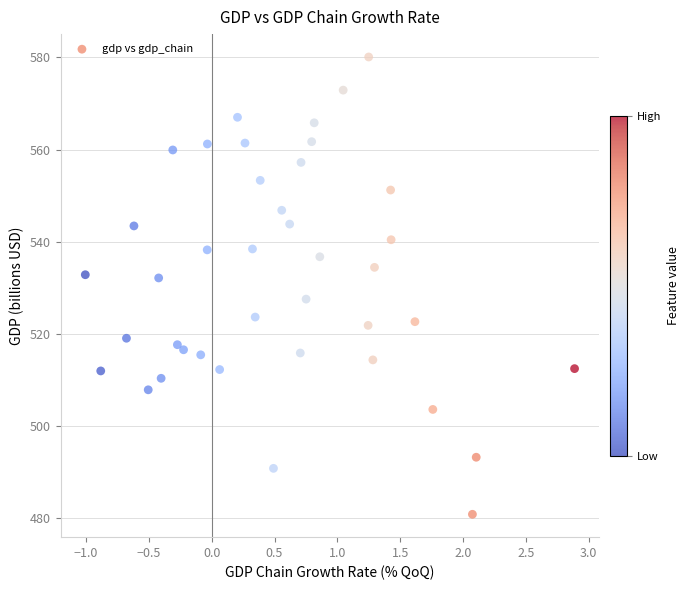

What is the range of X values (max minus min)?

3.9